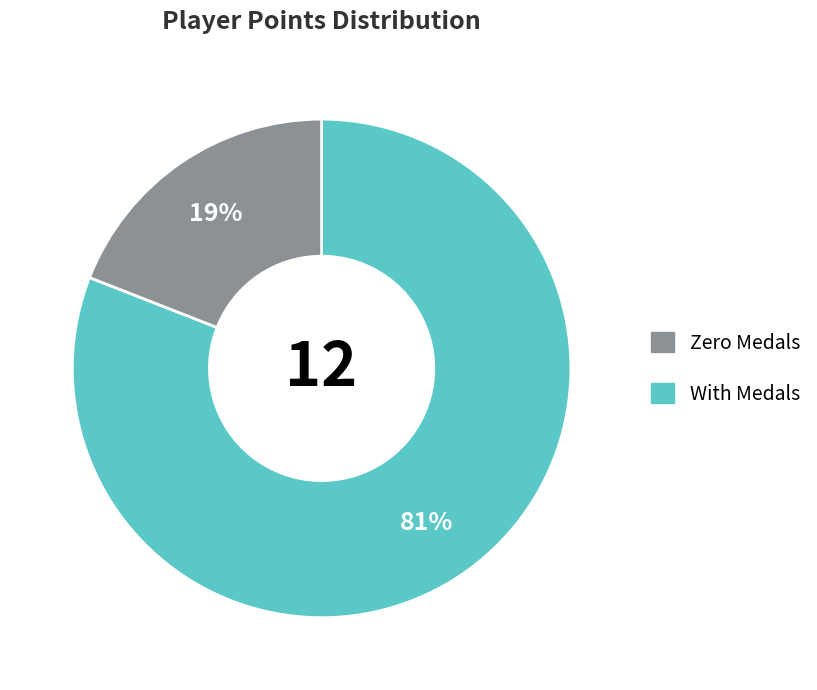

Does any single category account for the majority?

Yes